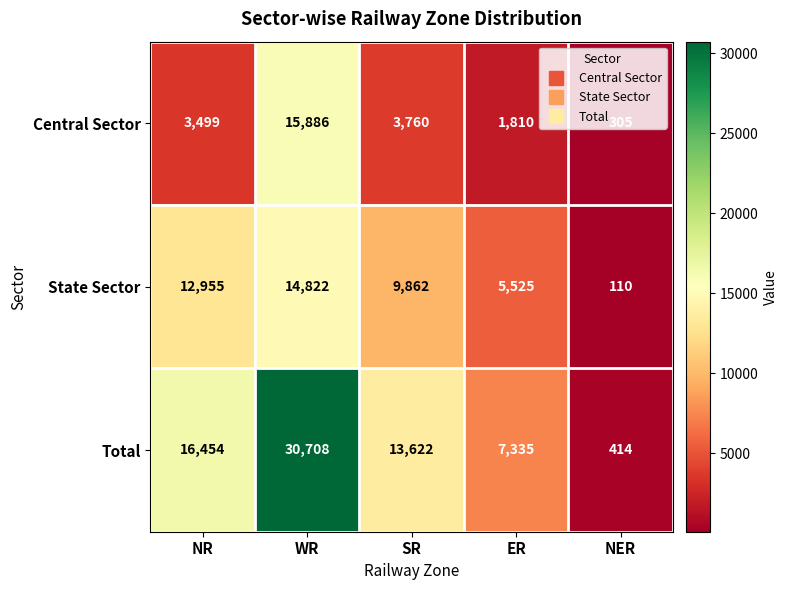

What is the difference between the second highest and second lowest values in the State Sector series?

7430